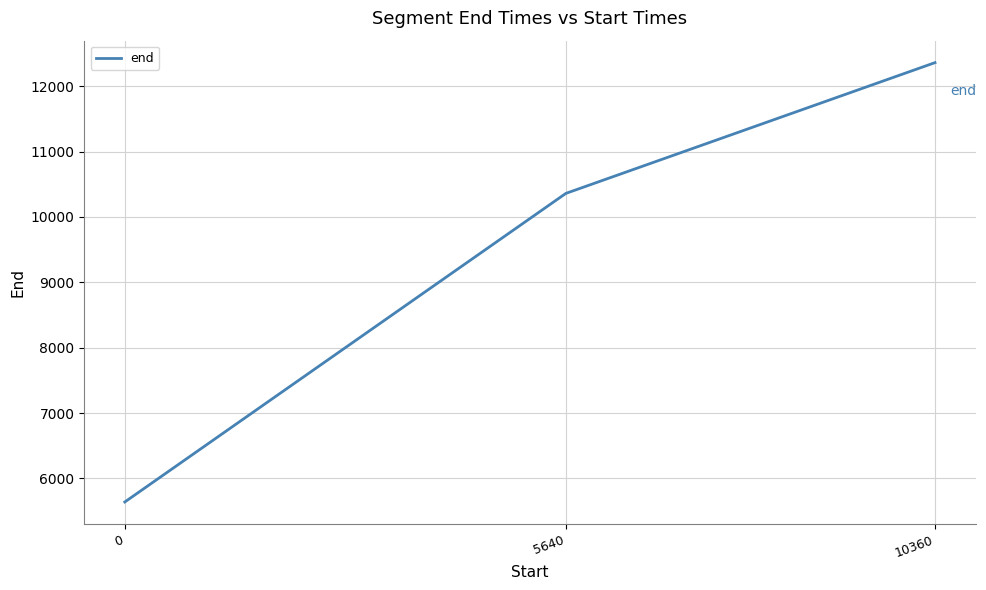

Rank the categories by value from lowest to highest.

0, 5640, 10360